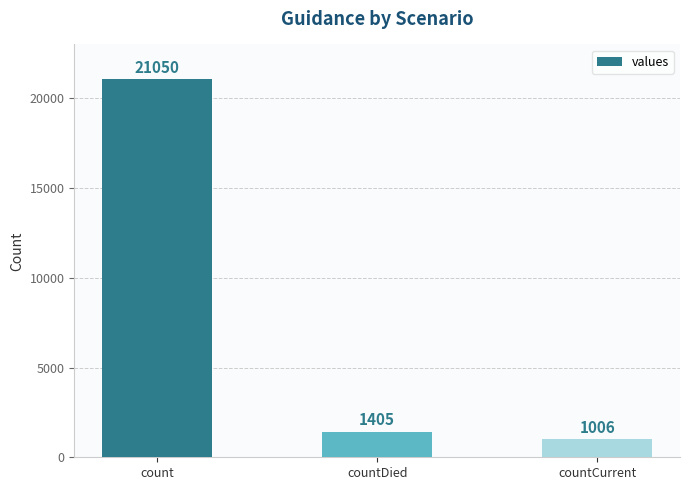

At which label does the data first exceed 1405?

count